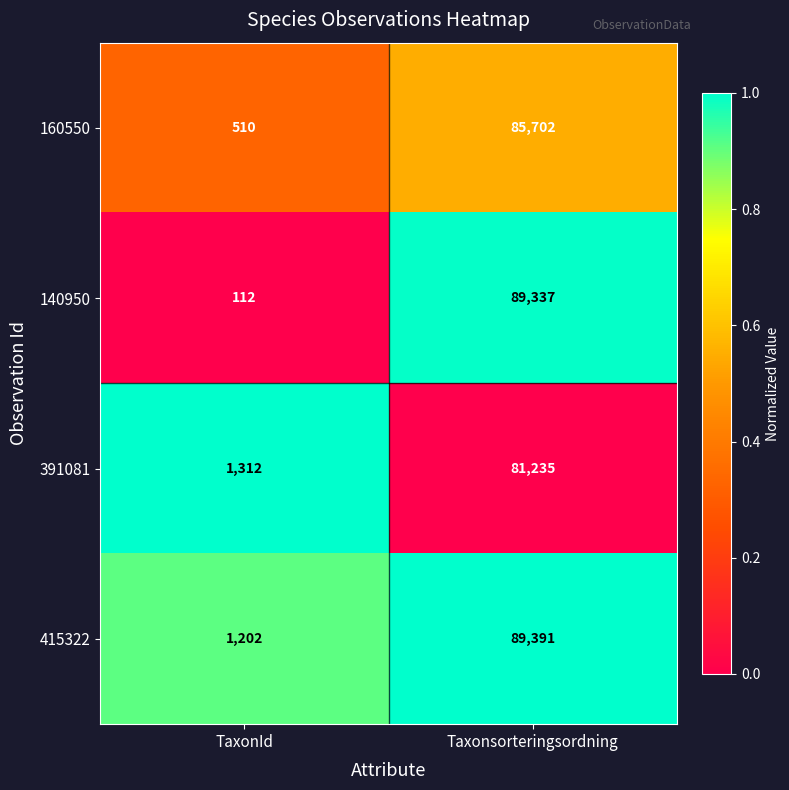

Which series has the largest range (max minus min)?

140950